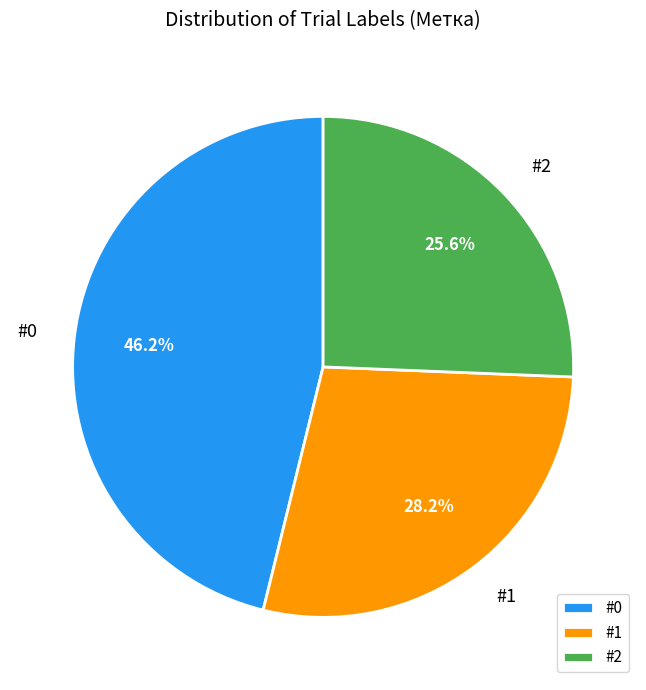

True or false: #0 accounts for 35% of the total.

False